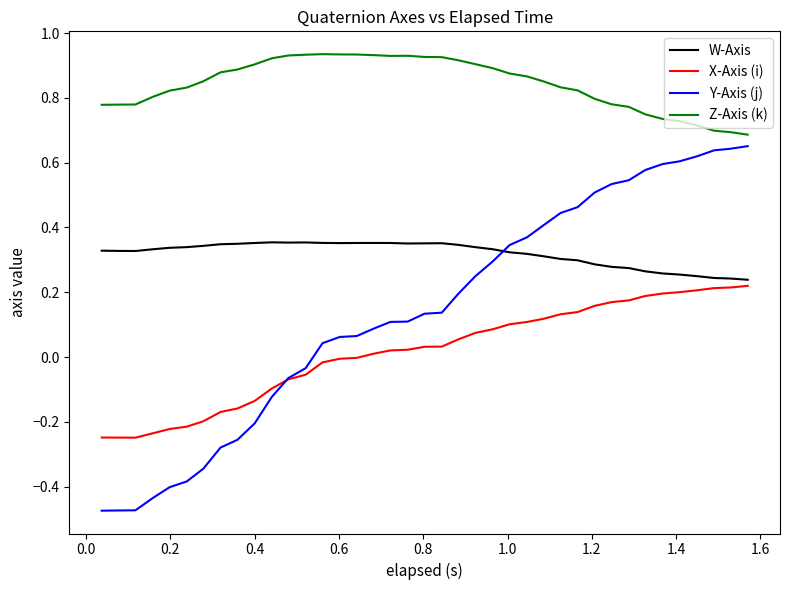

Which series has the largest range (max minus min)?

Y-Axis (j)